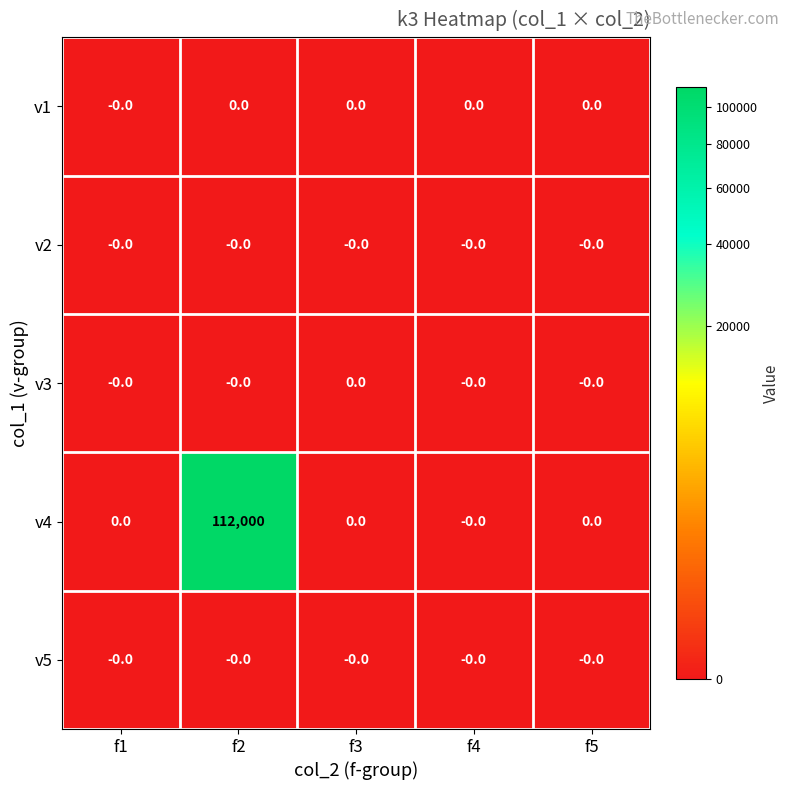

Which series has the widest spread of values?

v4